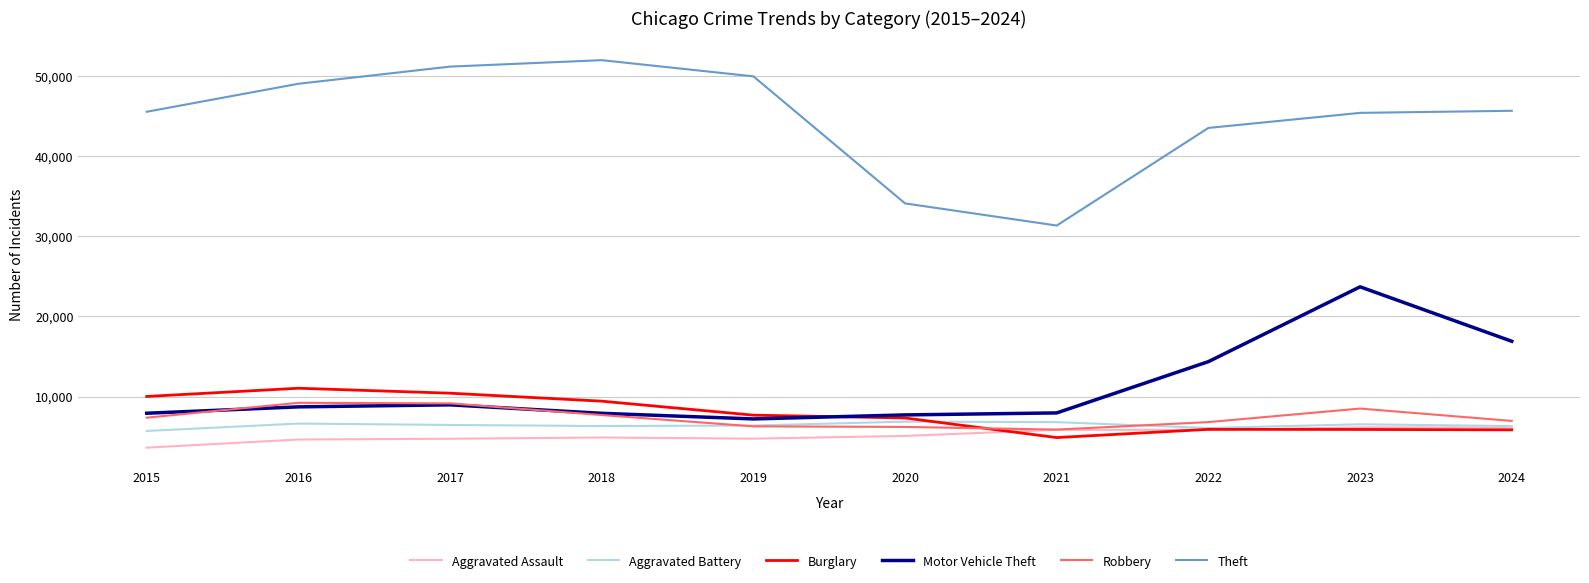

True or false: Aggravated Battery and Theft cross at least once.

False